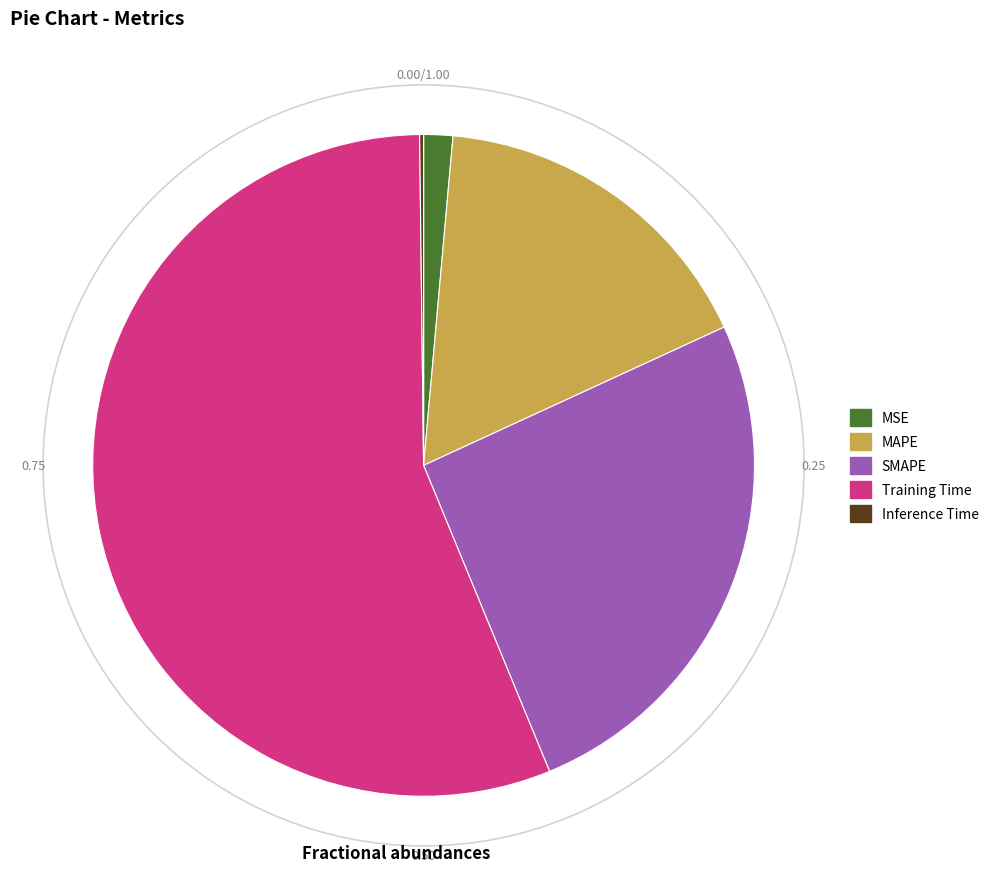

Which category has the biggest portion of the pie?

Training Time